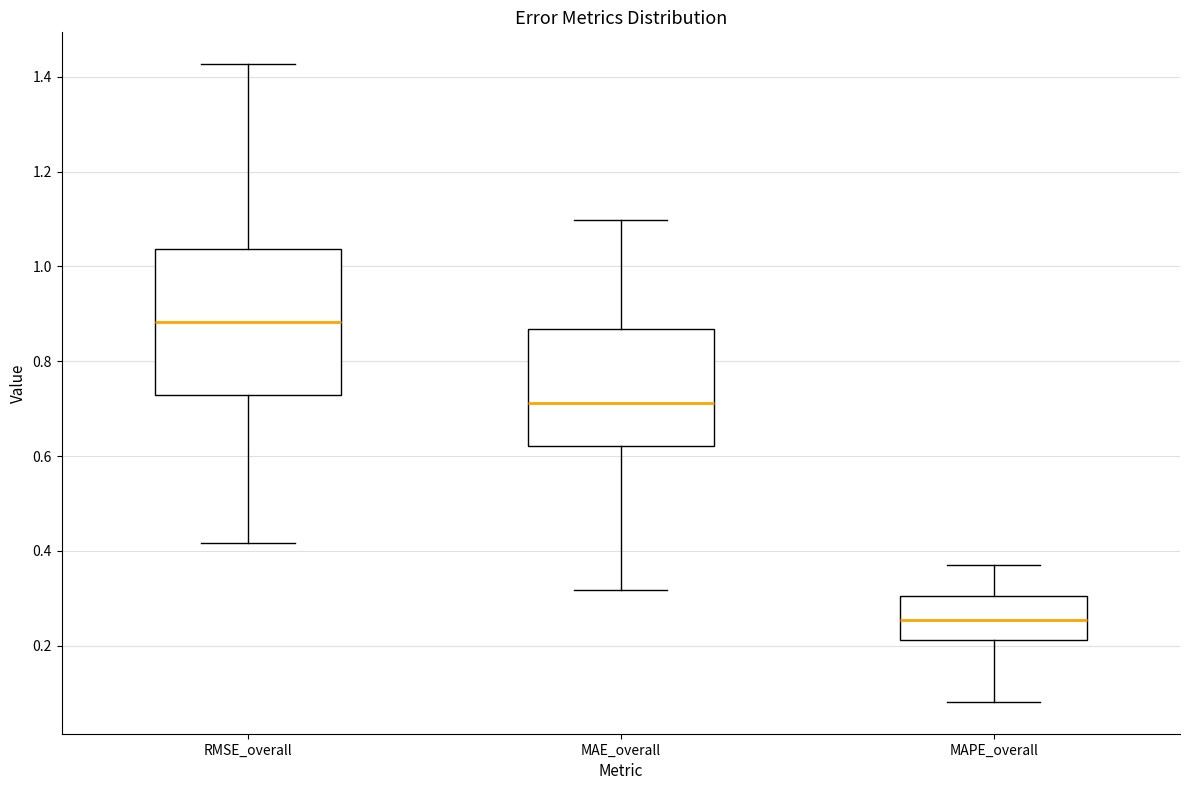

Which box is the tallest, from its lower edge to its upper edge?

RMSE_overall